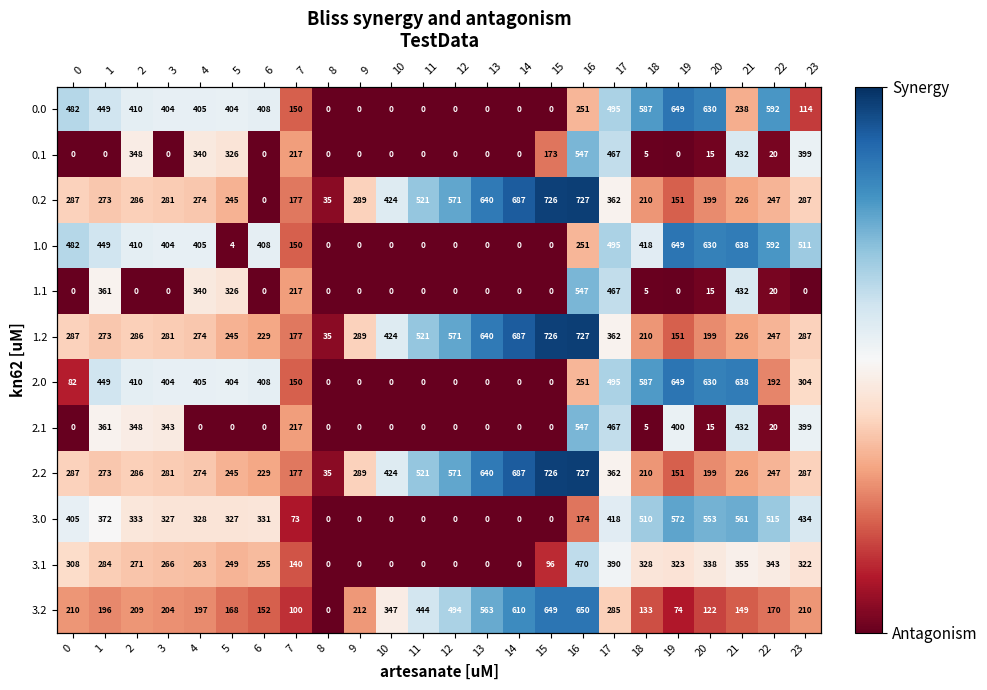

At which label is 3.2 closest to 324?

10